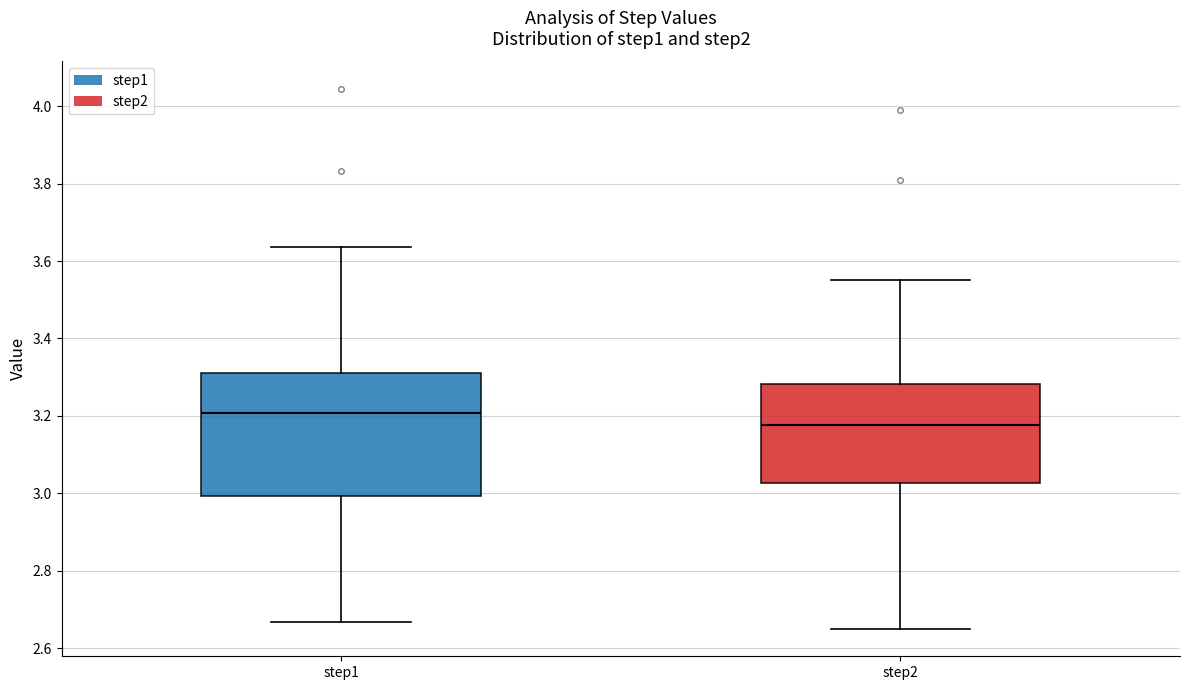

Which box is the tallest, from its lower edge to its upper edge?

step1